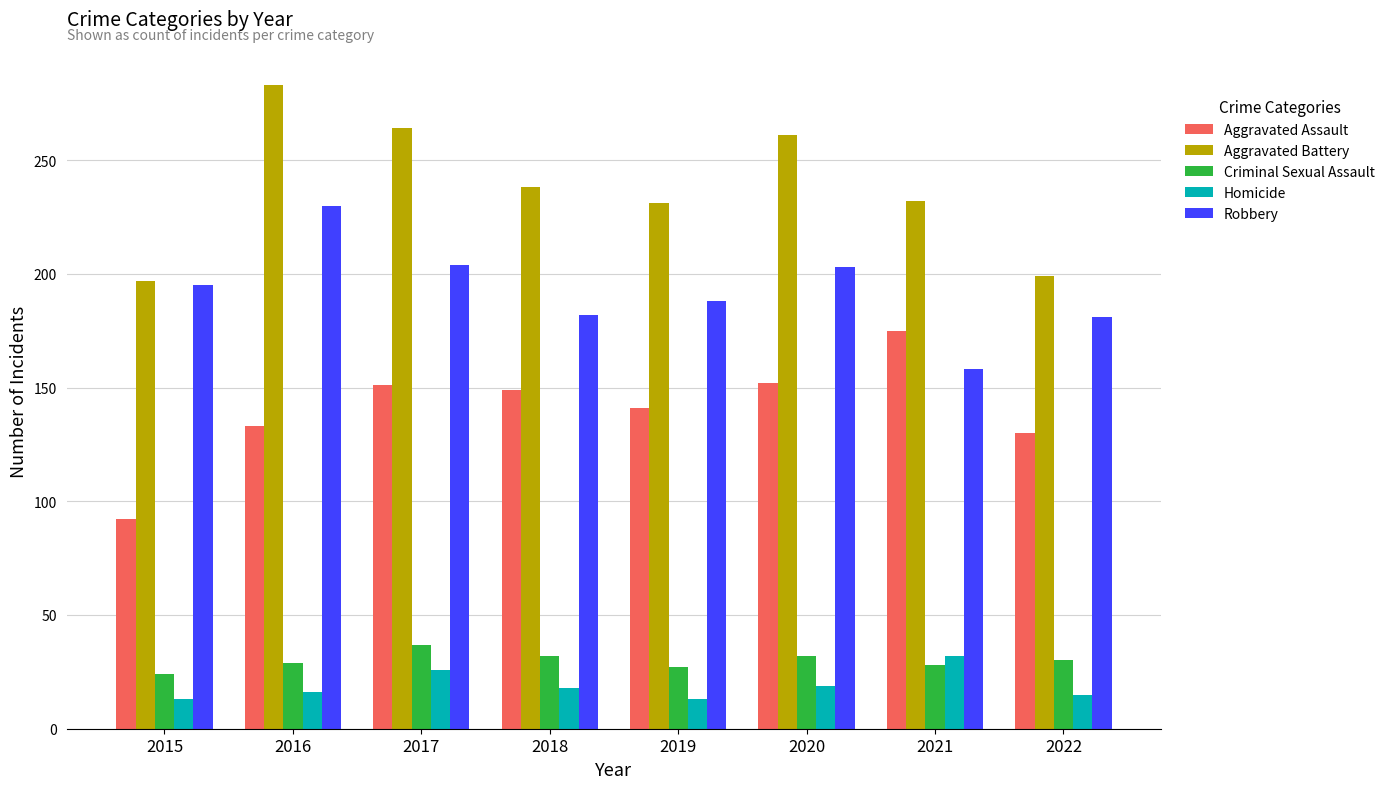

Rank the series at 2016 from highest to lowest value.

Aggravated Battery, Robbery, Aggravated Assault, Criminal Sexual Assault, Homicide